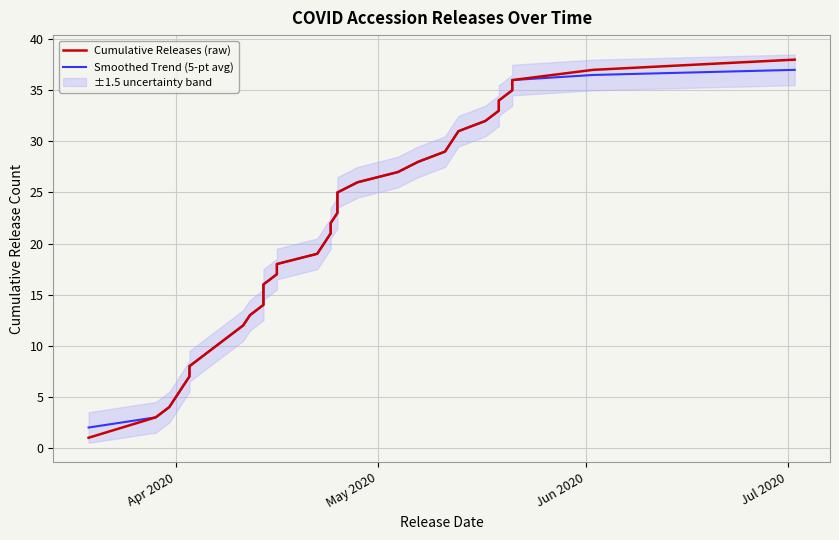

What is the sum of all Smoothed Trend (5-pt avg) values?

741.0